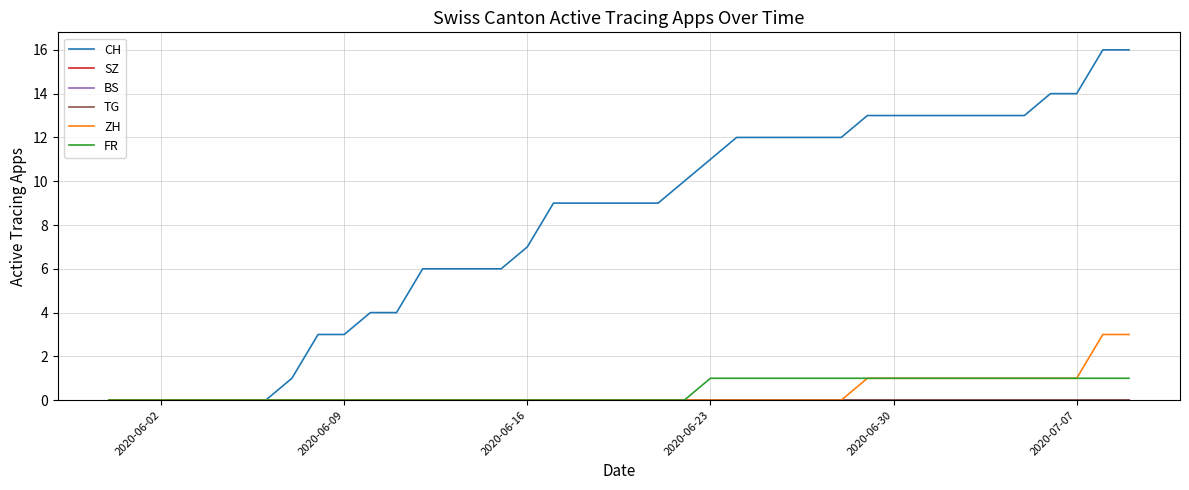

Is this an area chart (filled region under the line)?

No